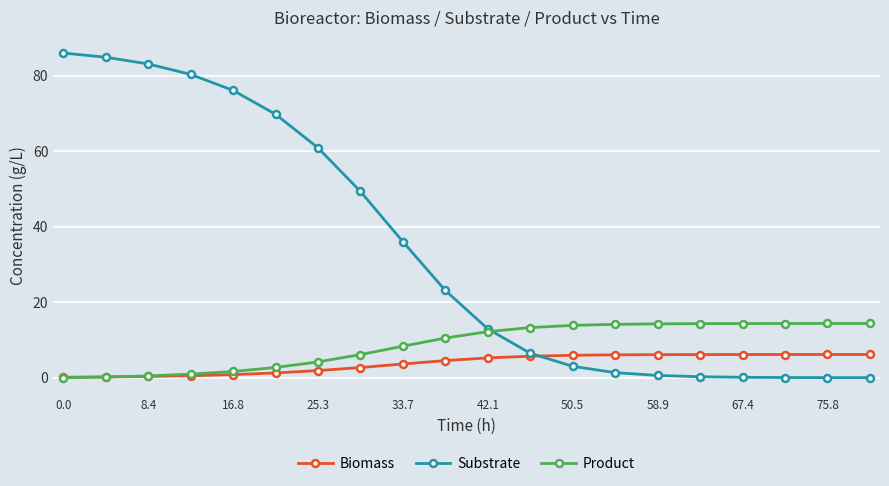

Rank the series by their maximum value, from highest to lowest.

Substrate, Product, Biomass